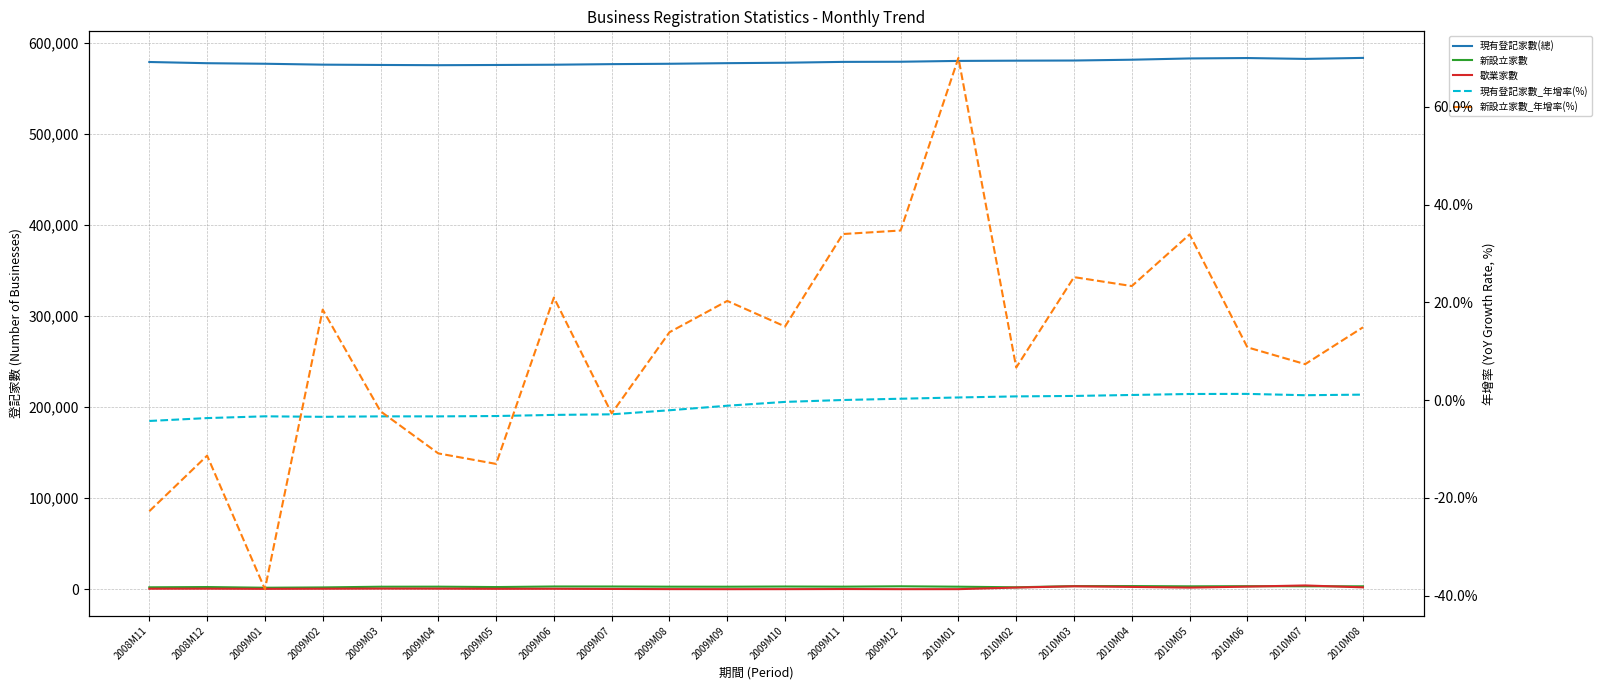

Does the chart display data point markers on the line(s)?

No